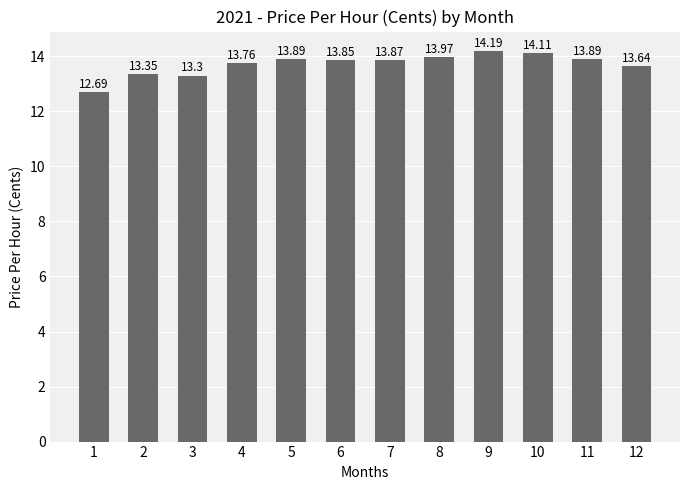

The value at 7 is 13.9. True or false?

True